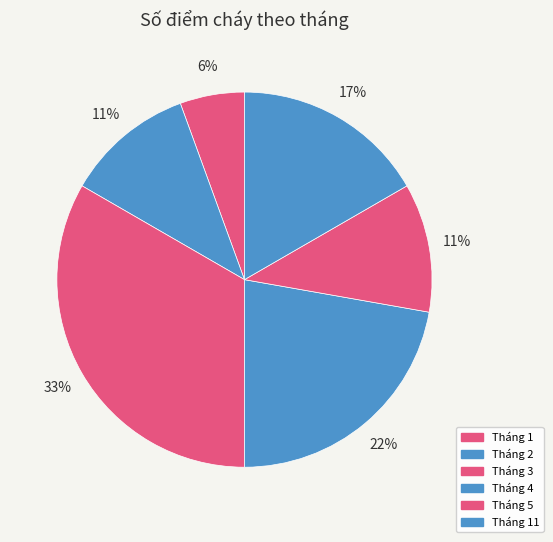

To the nearest percent, what portion does Tháng 11 represent?

17%